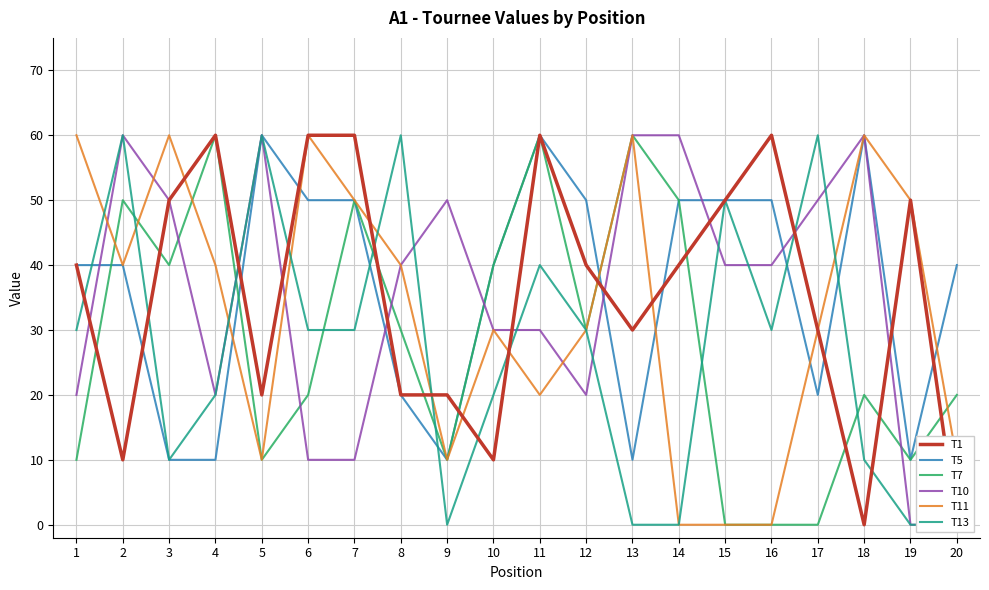

How many distinct data groups are displayed?

6